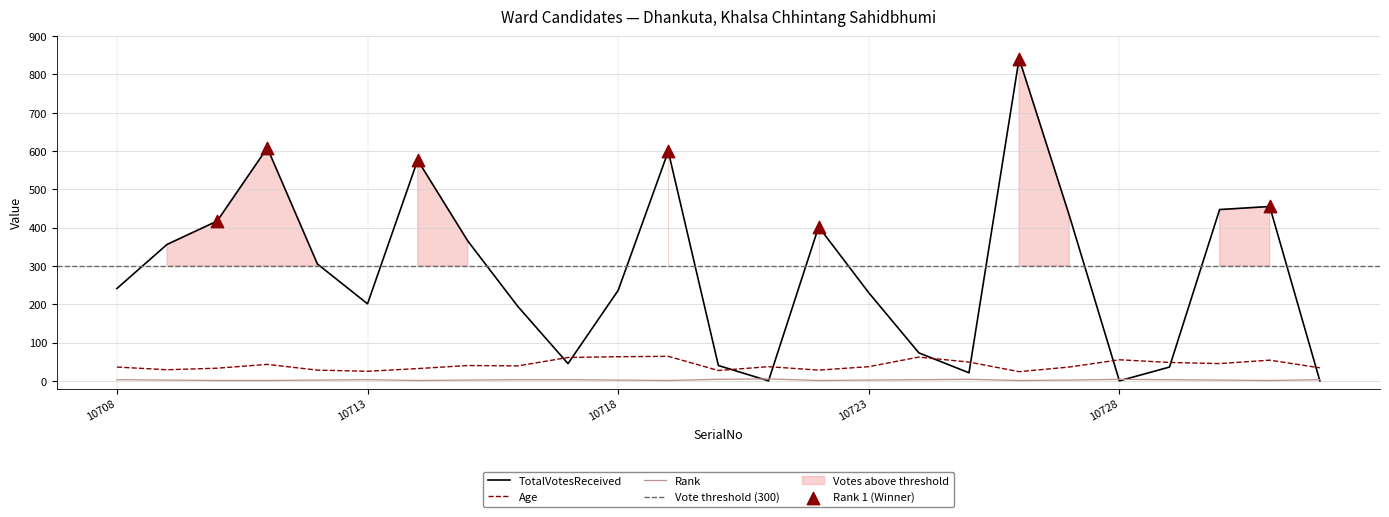

Is the value of Rank at 10717 greater than the value of TotalVotesReceived at 10724?

No